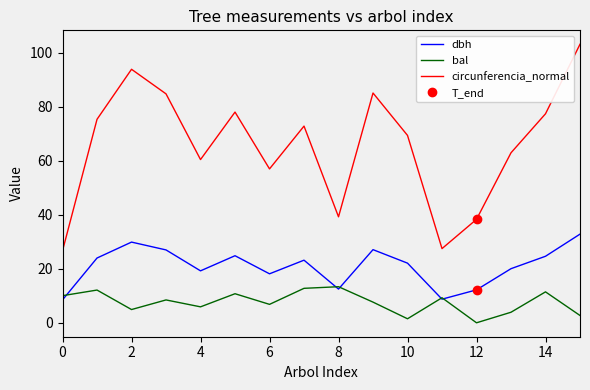

The bal series shows 0.0 at 12. True or false?

True